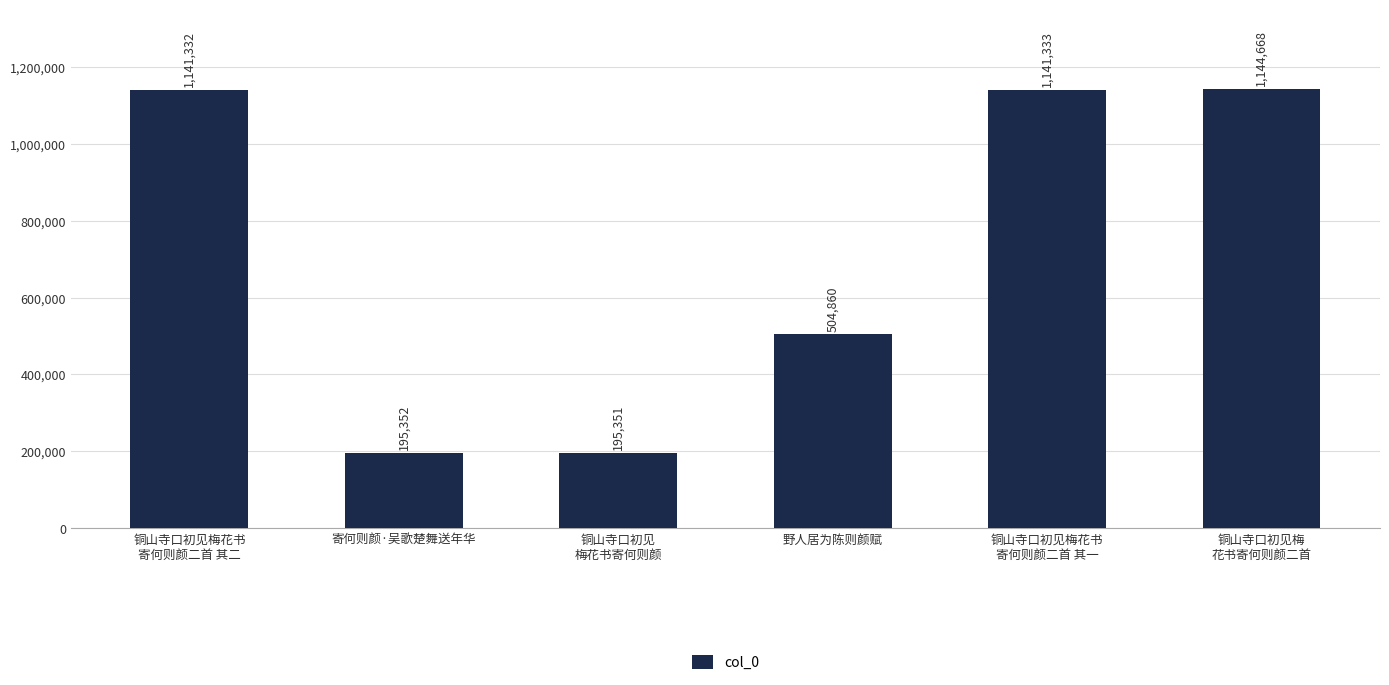

Read the value at 铜山寺口初见梅花书
寄何则颜二首 其一, to the nearest 10.

1141330